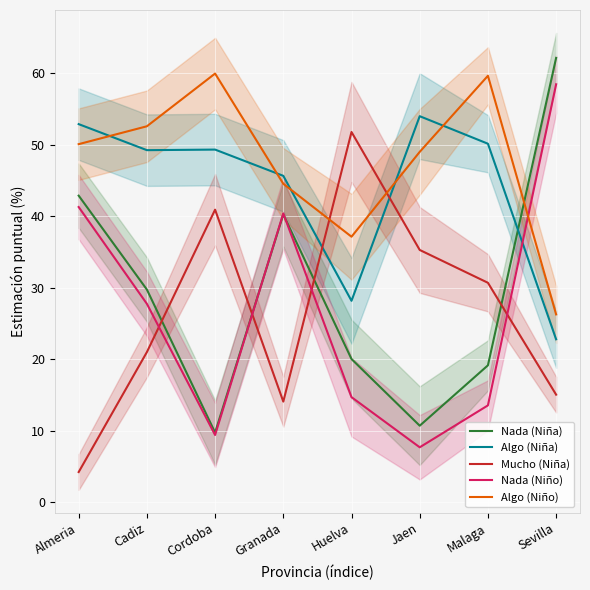

At which label does Nada (Niño) reach its peak?

Sevilla